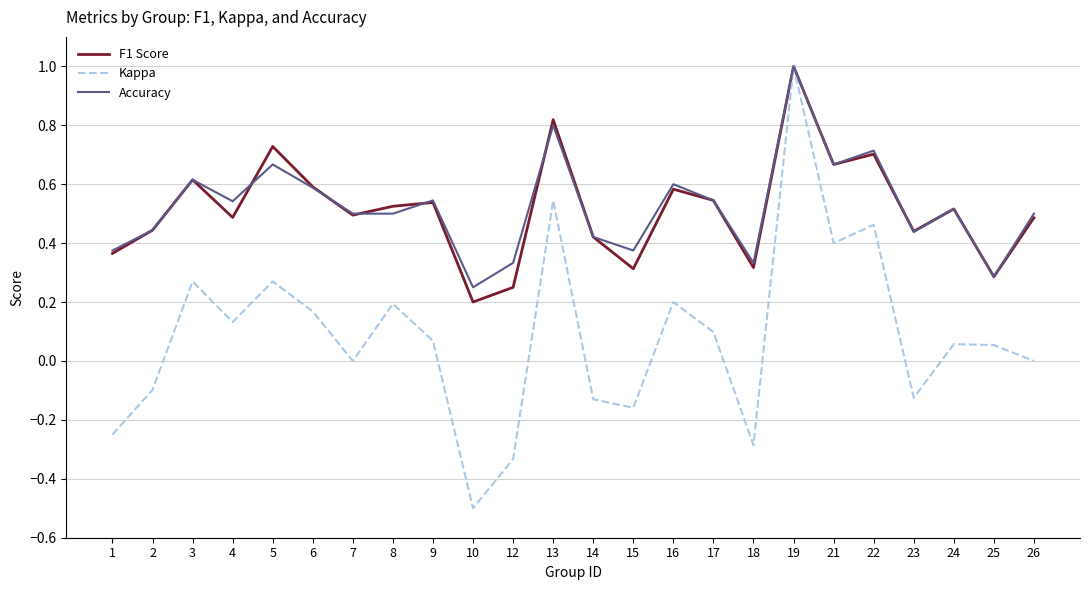

What is the sum of all Accuracy values?

12.6